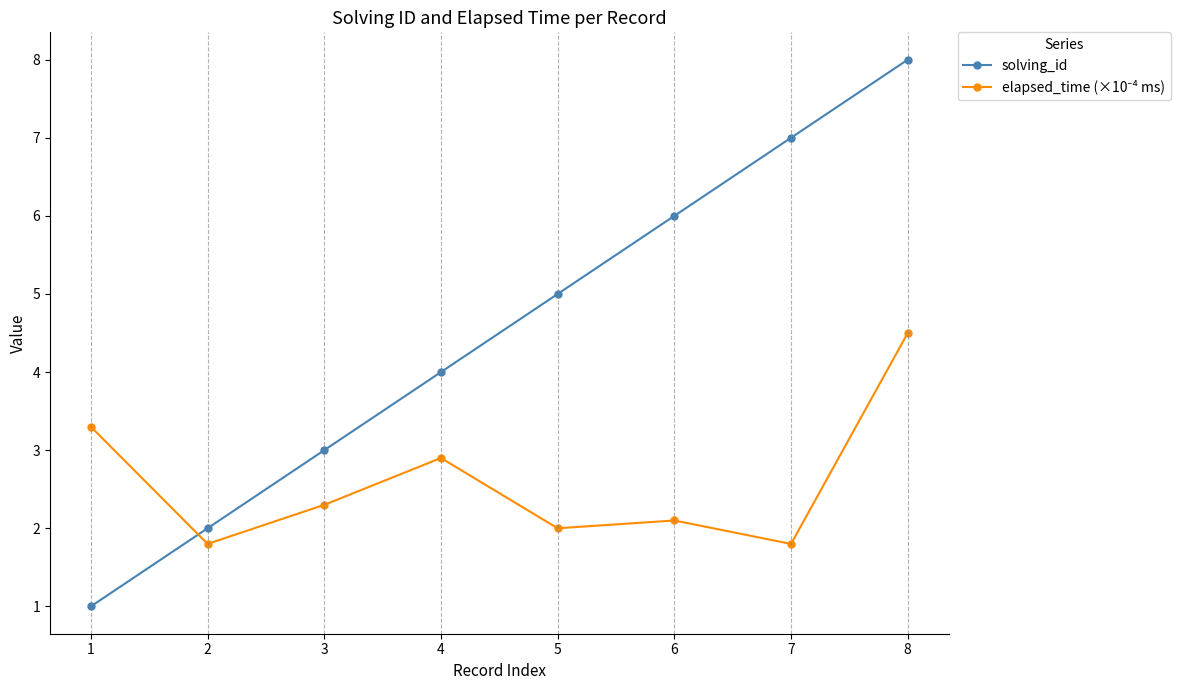

At which label is solving_id closest to 4?

4